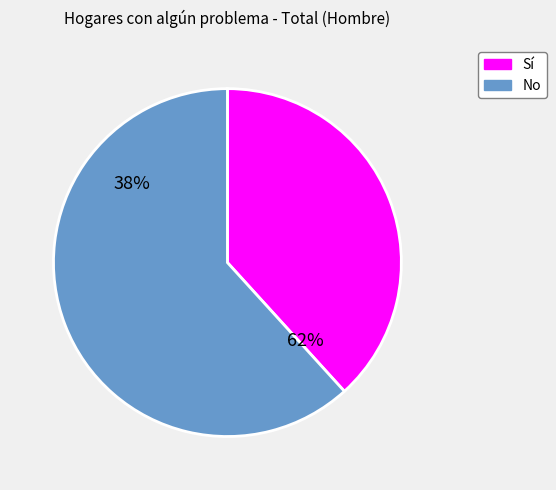

How many slices are in this pie chart?

2